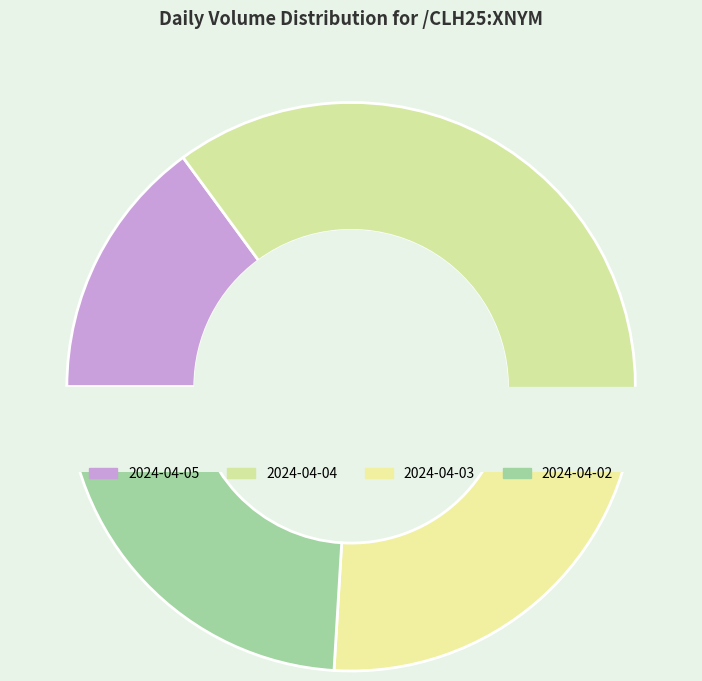

To the nearest percent, what percentage of the pie is 2024-04-03?

25%